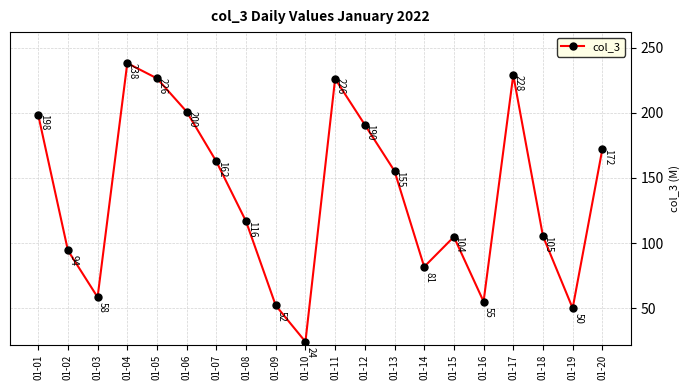

What is the difference between the values at 01-06 and 01-02?

106.4